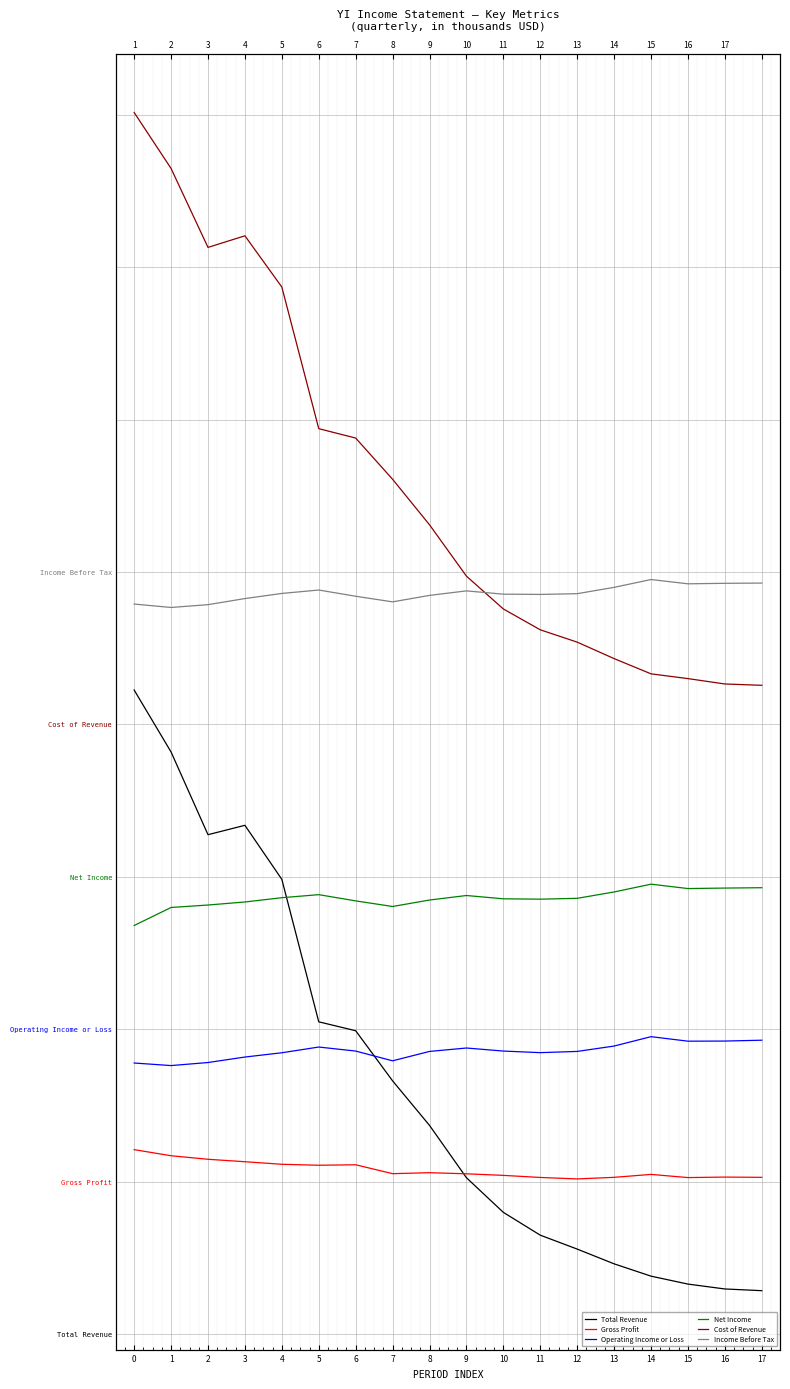

Is it true that Total Revenue equals 333215 at 7?

False